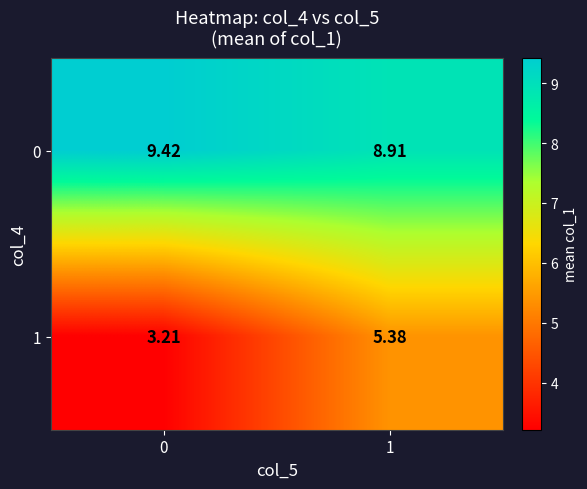

How many series are shown in this chart?

2